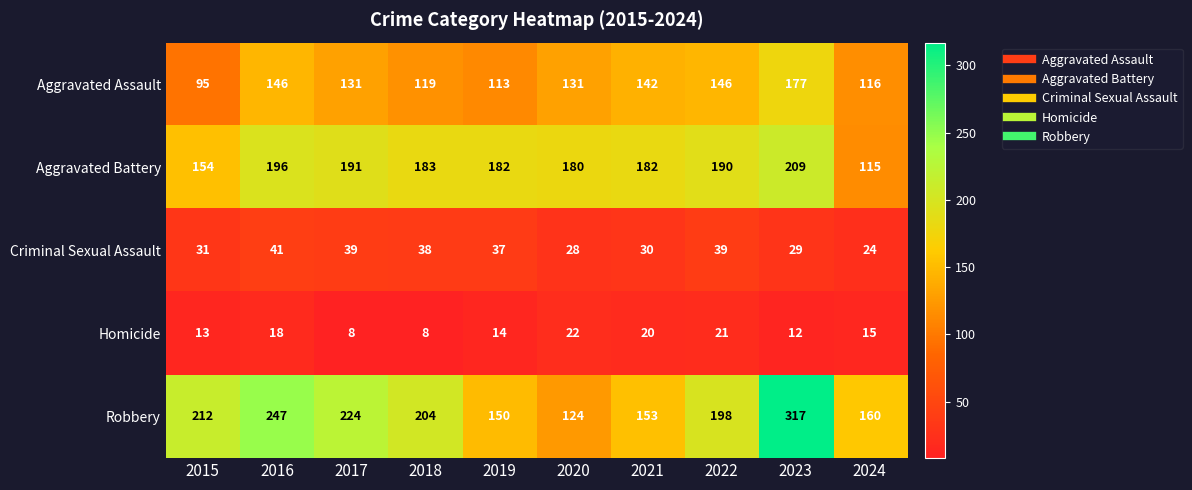

Which label corresponds to the largest value in the chart?

2023